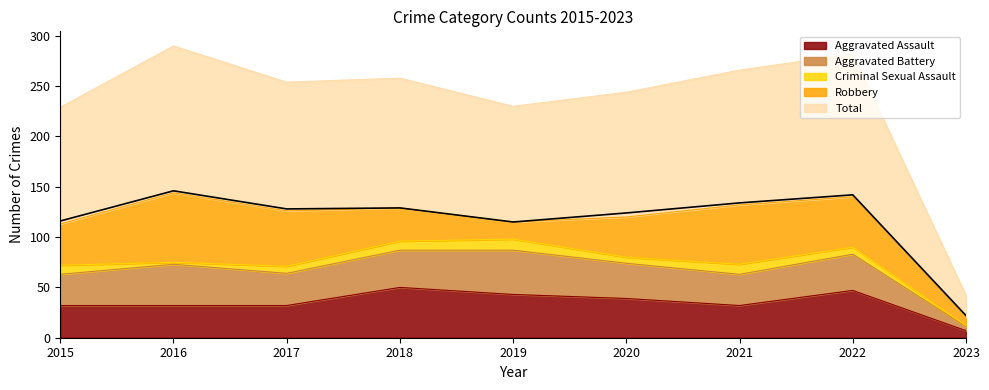

Between 2023 and 2018, which is larger?

2018